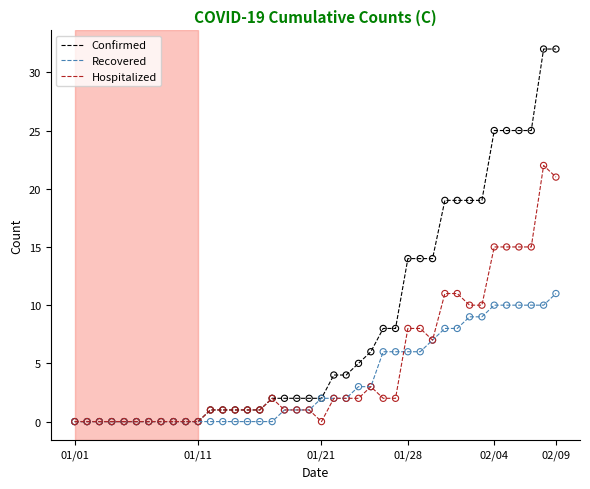

Which series has the widest spread of values?

Confirmed